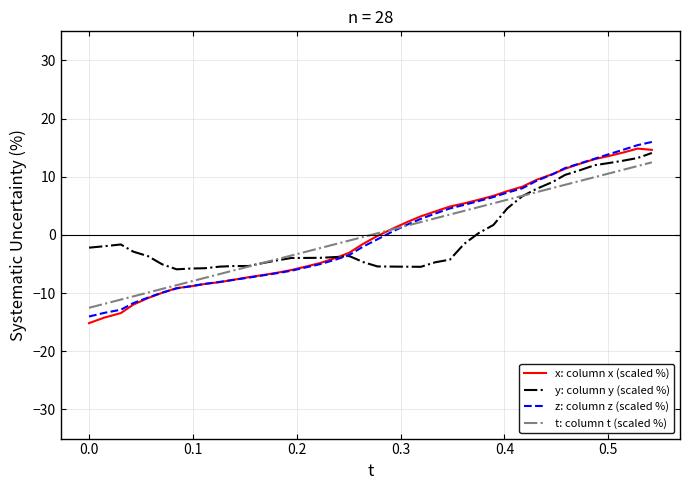

What is the minimum value for y: column y (scaled %)?

-5.9